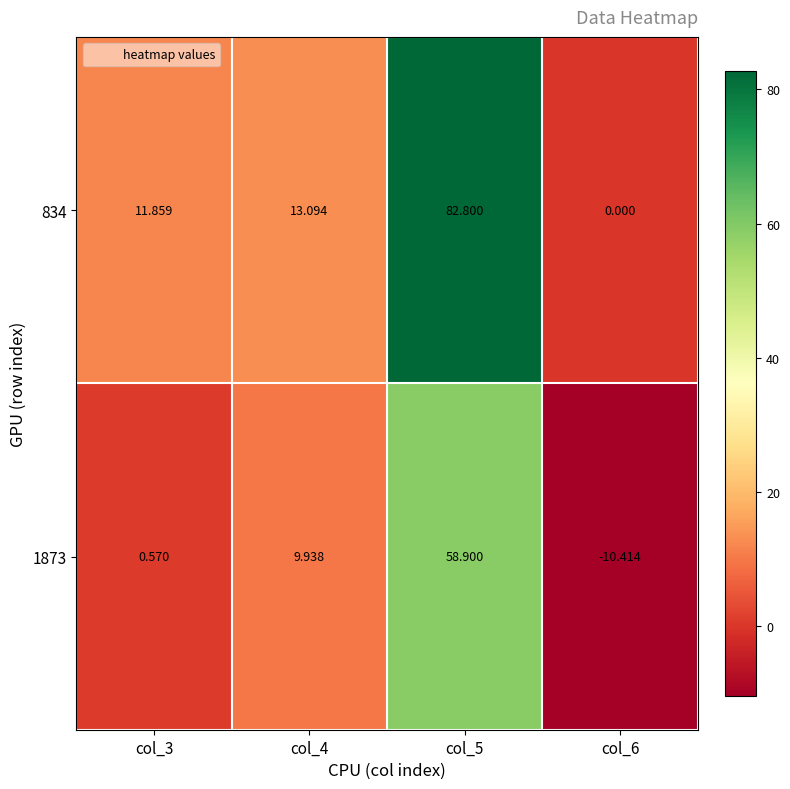

Is the value of 1873 at col_3 greater than the value of 834 at col_4?

No